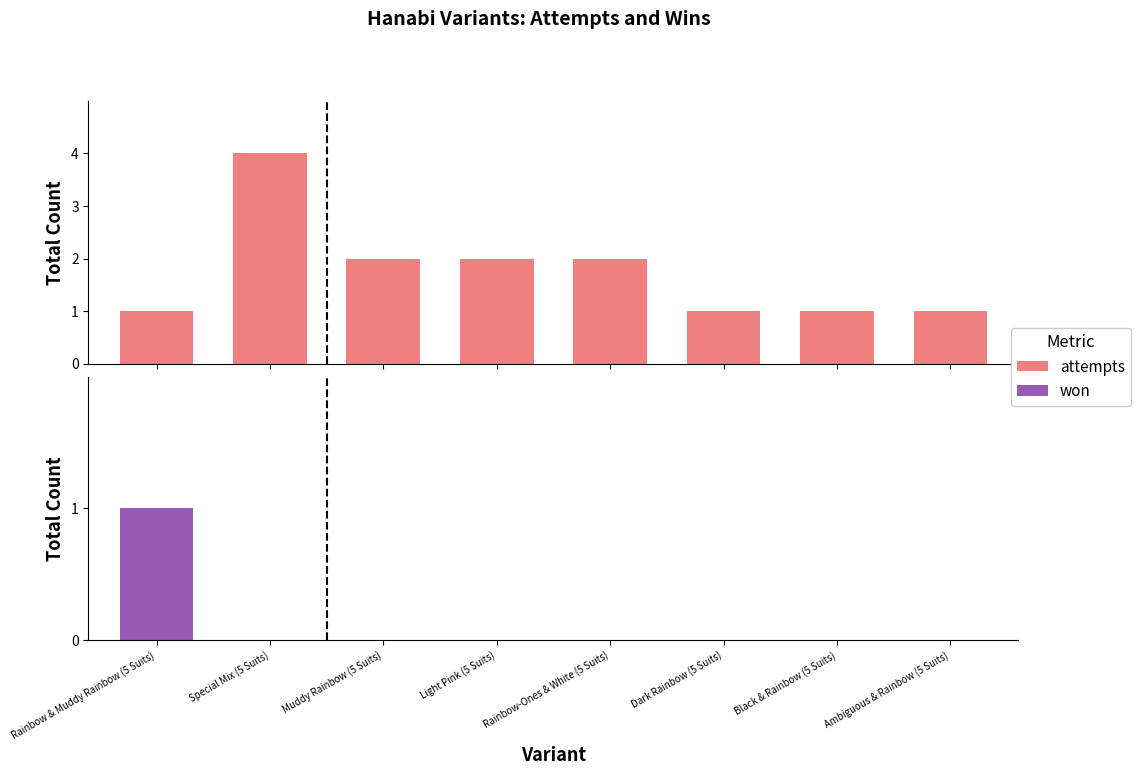

What position from the right is Muddy Rainbow (5 Suits)?

6